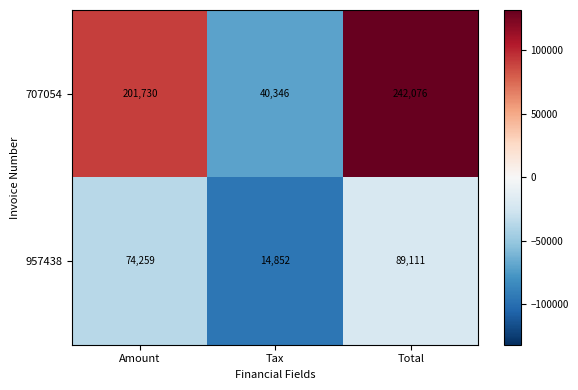

How many distinct data groups are displayed?

2